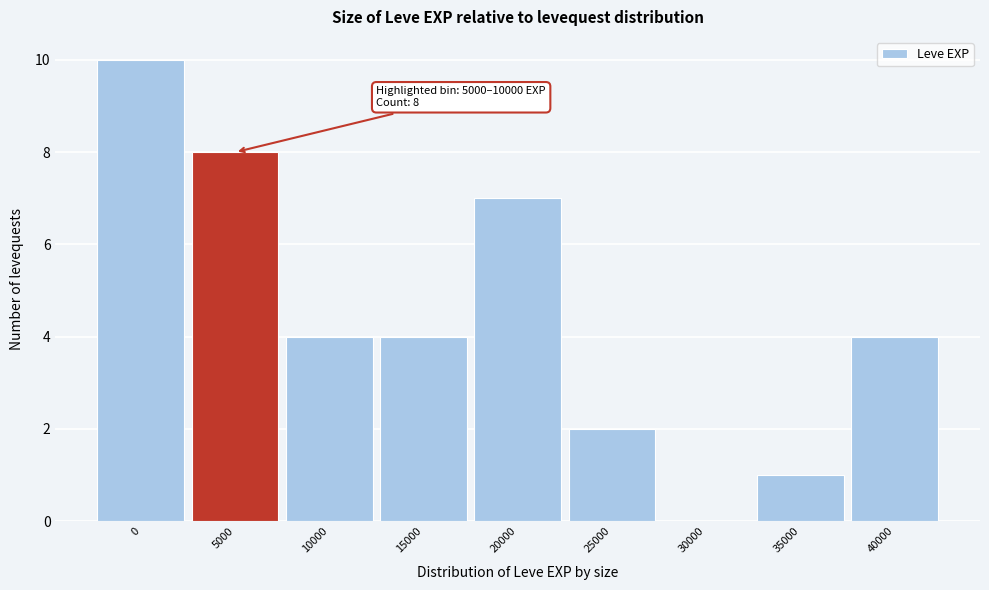

Reading right to left, list all the values displayed in this chart.

40000=4	35000=1	30000=0	25000=2	20000=7	15000=4	10000=4	5000=8	0=10